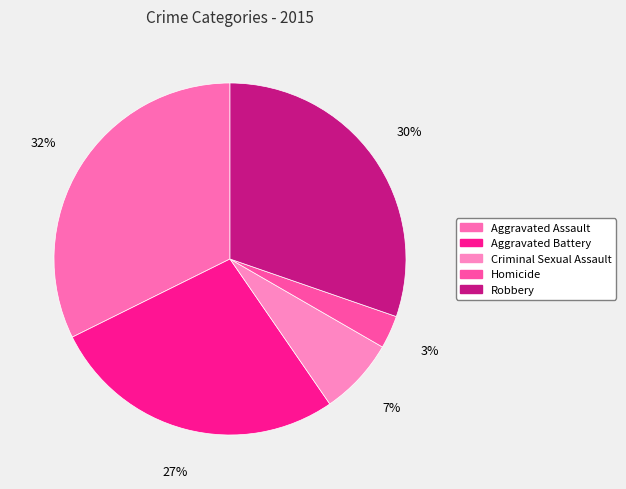

To the nearest percent, what percentage of the pie is Robbery?

30%